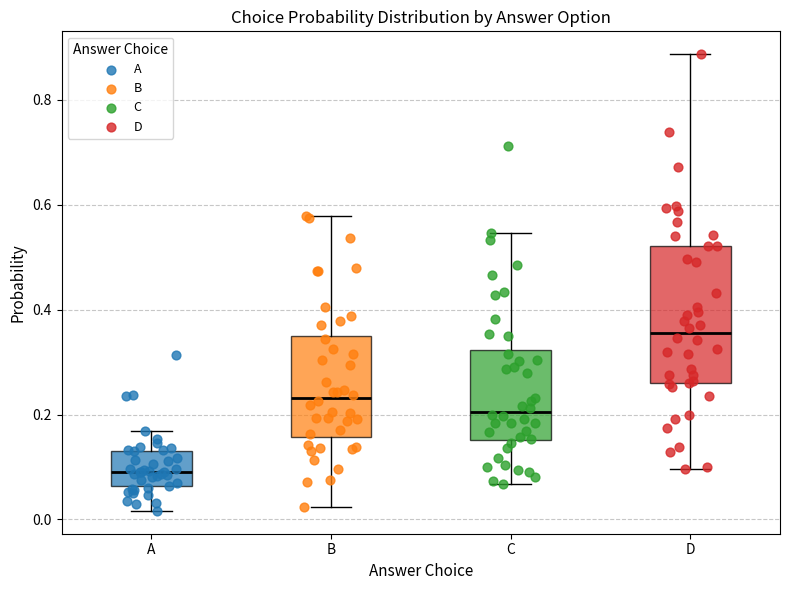

Where does the upper whisker of the box for C end on the y-axis? The values are not printed on the chart, so give them approximately, as read against the axis.

0.54